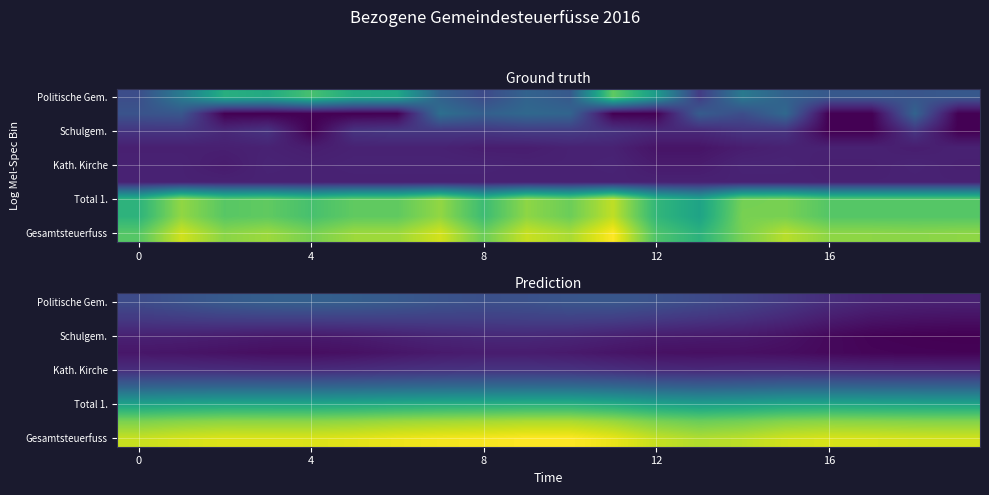

What is the greatest value displayed?

117.5